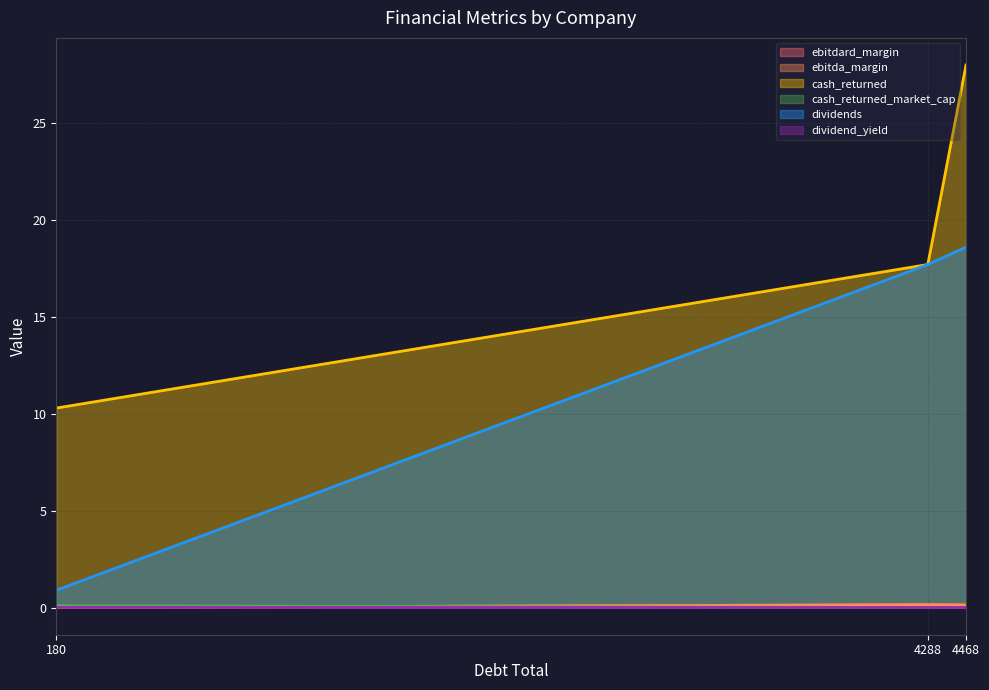

What is the approximate value of cash_returned at Empresas CMPC S.A. (SNSE:CMPC)?

17.7